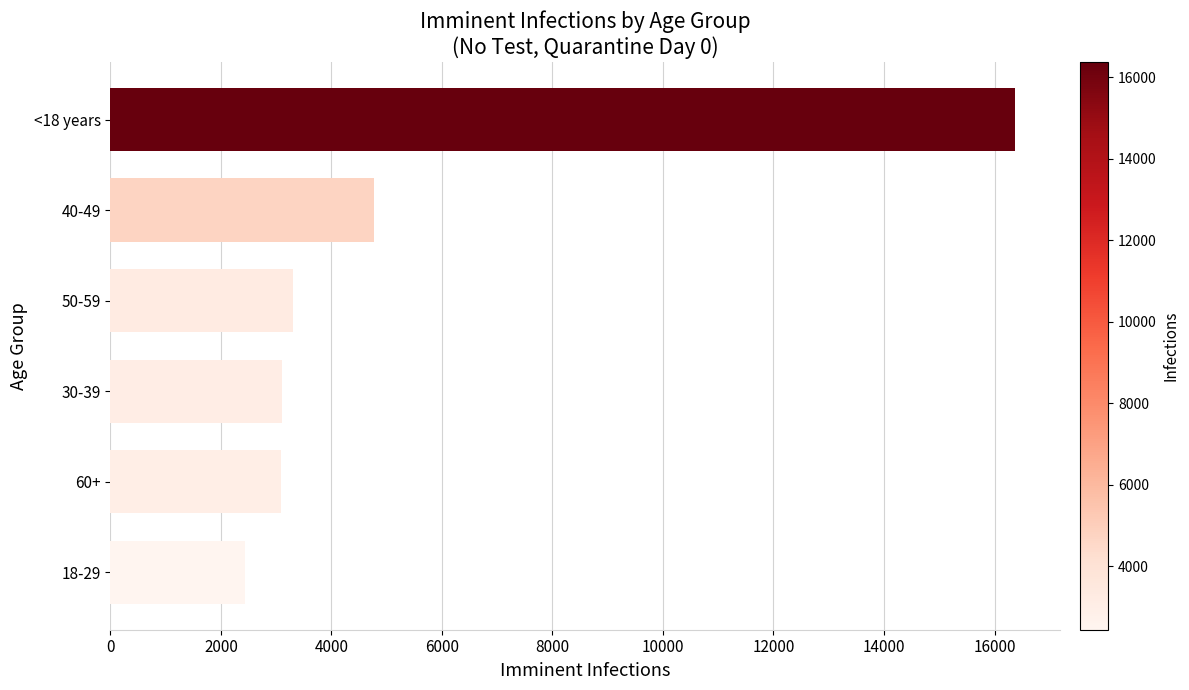

What is the difference between the maximum and minimum values?

13923.2